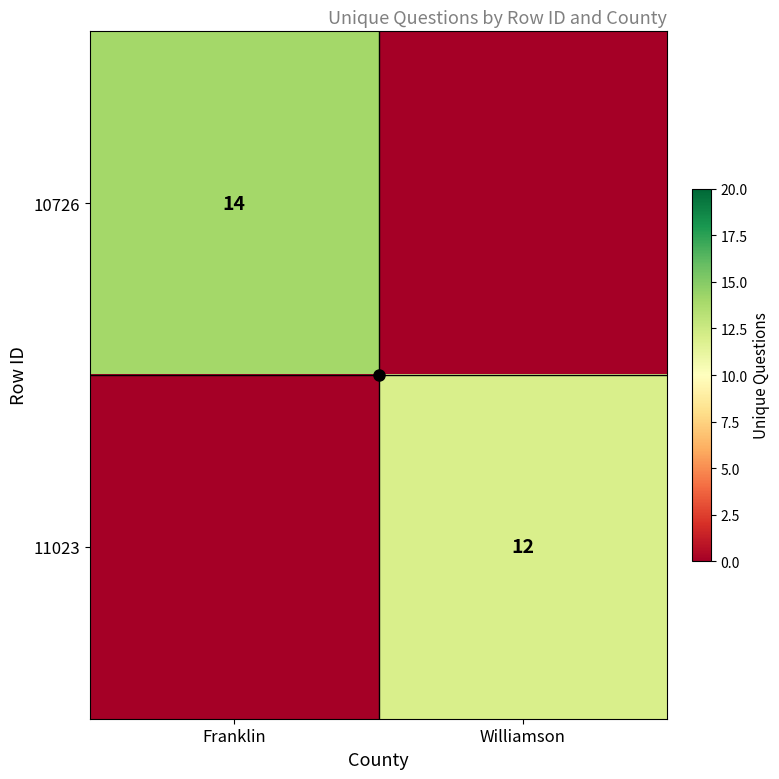

True or false: 10726 has a value of 14 at Franklin.

True